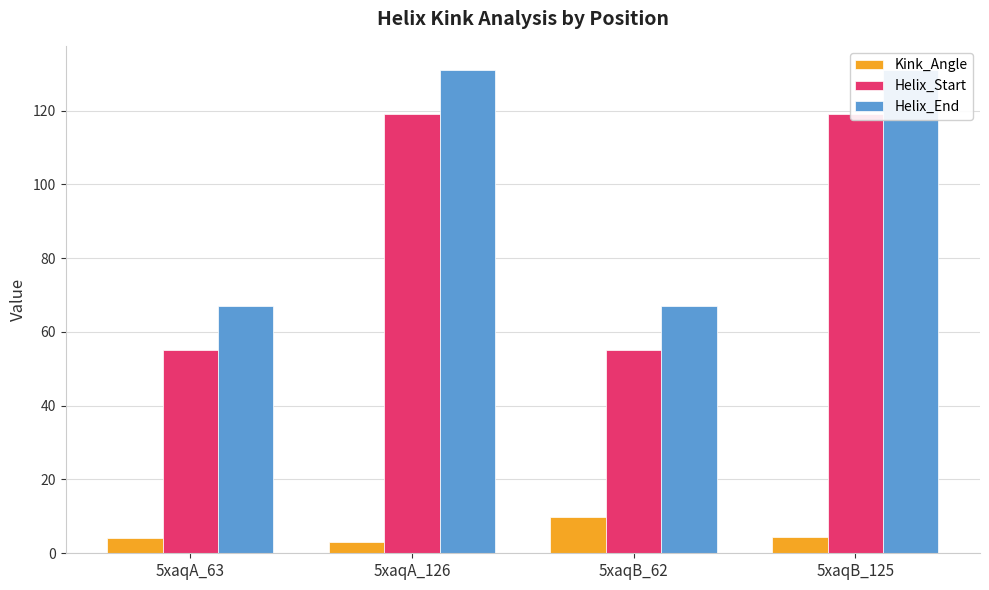

The Kink_Angle series shows 2.5 at 5xaqA_63. True or false?

False